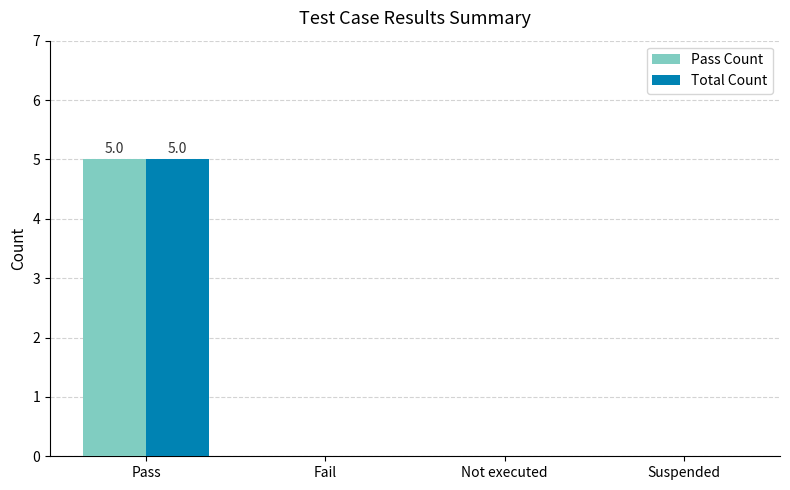

Is it true that Pass Count equals 2 at Not executed?

False